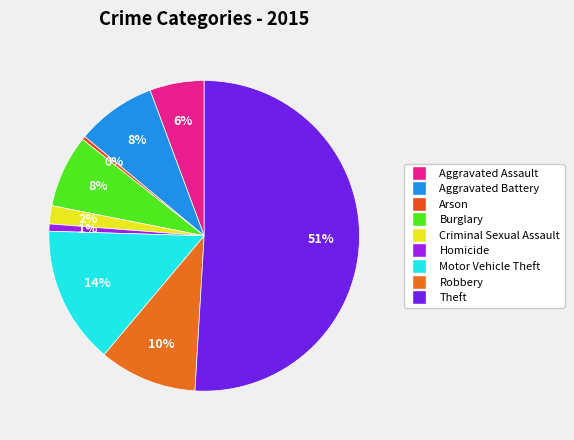

How many segments does this pie chart have?

9